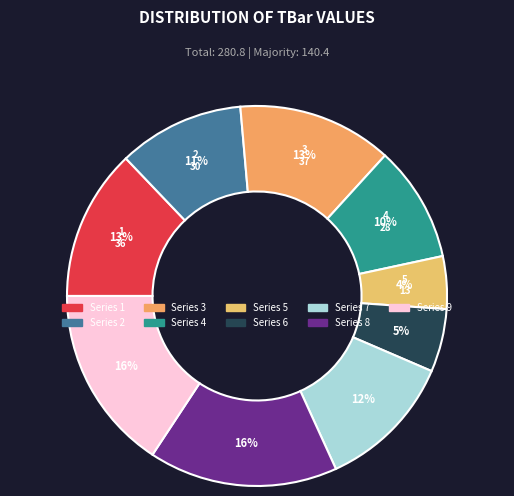

Which has a higher value, 8 or 6?

8